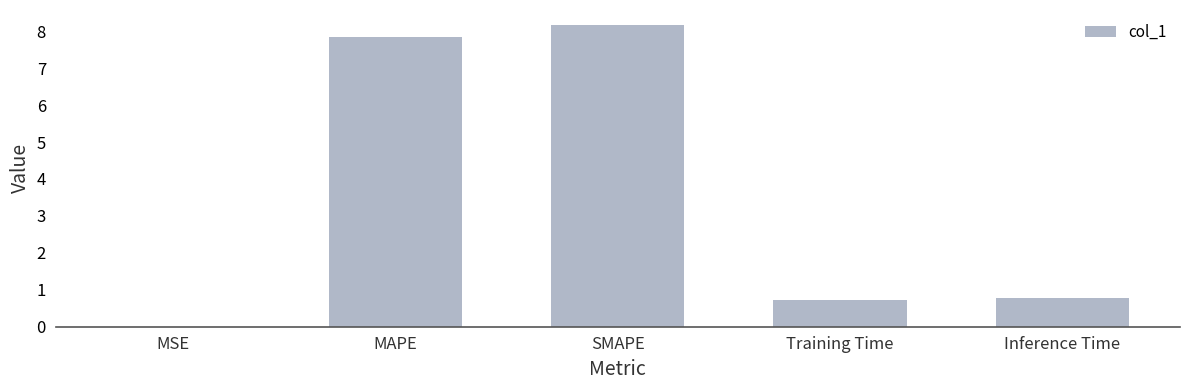

The chart shows a value of 7.8 at MAPE. True or false?

True